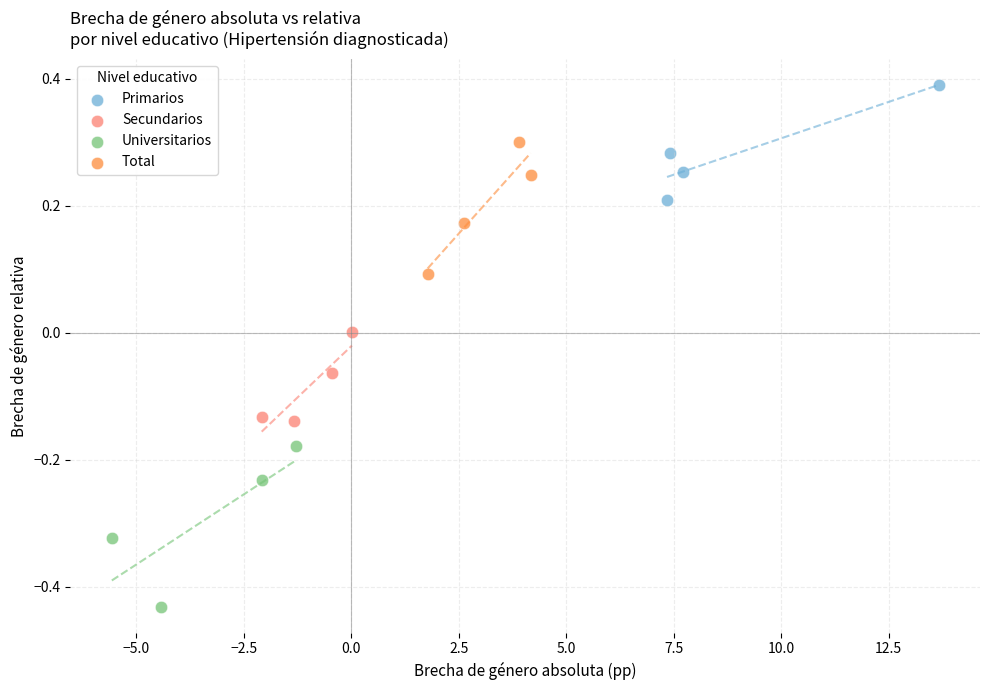

Which series has the largest Y range (max minus min)?

Universitarios